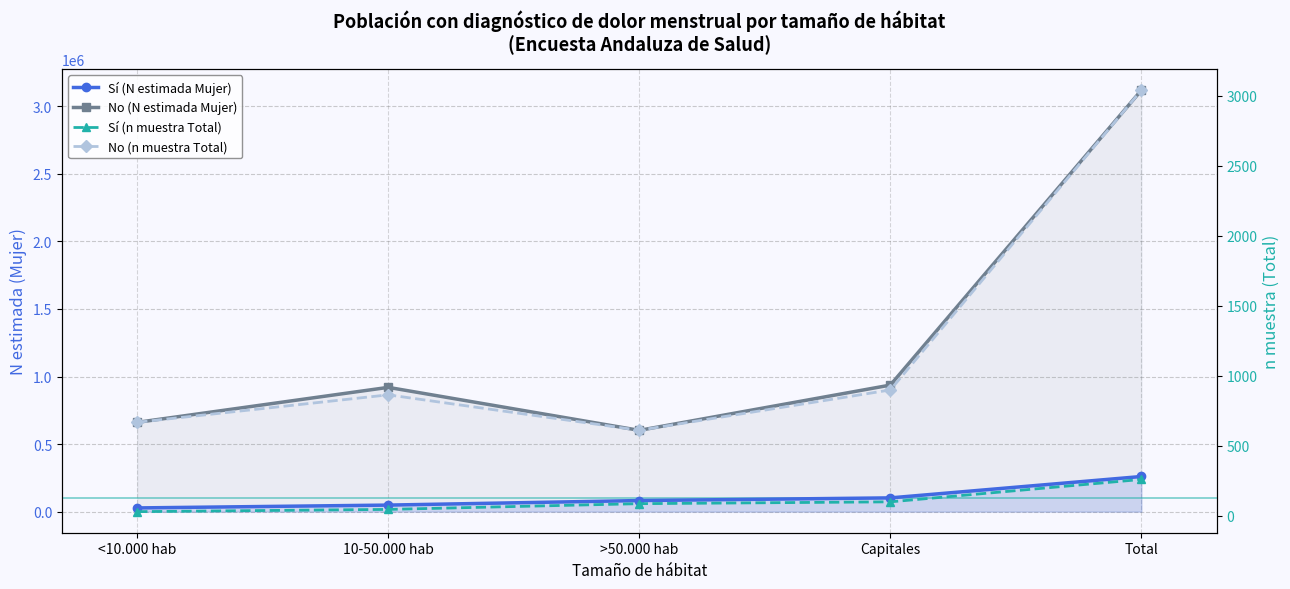

True or false: Sí (n muestra Total) and Sí (N estimada Mujer) cross at least once.

False